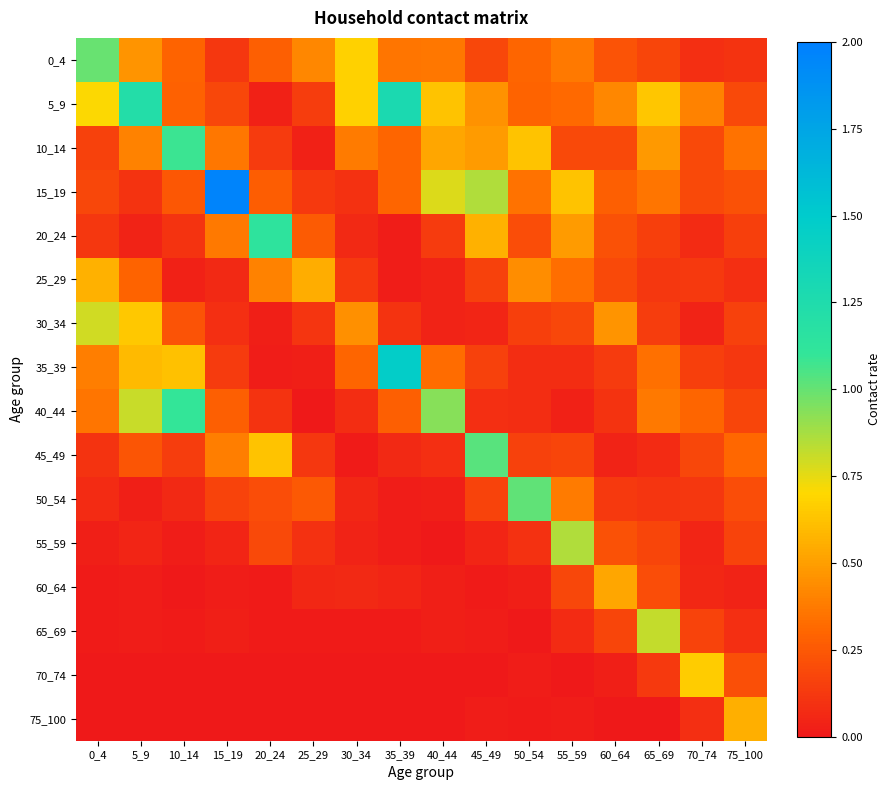

Which series has the widest spread of values?

15_19